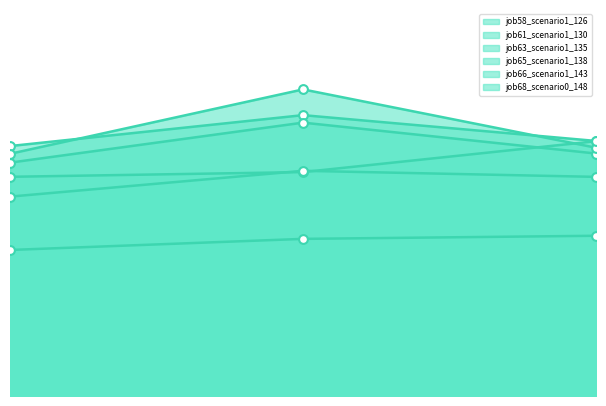

At which category is the sum across all series the highest?

1.00